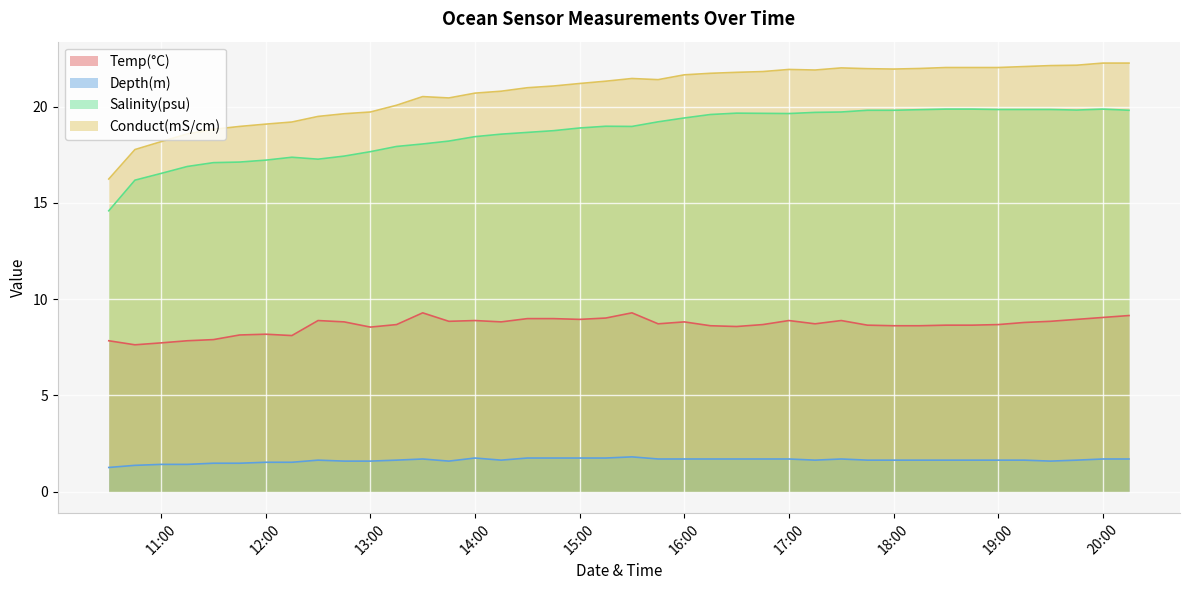

What is the spread (max minus min) of values at 2023-03-27 11:45?

17.5